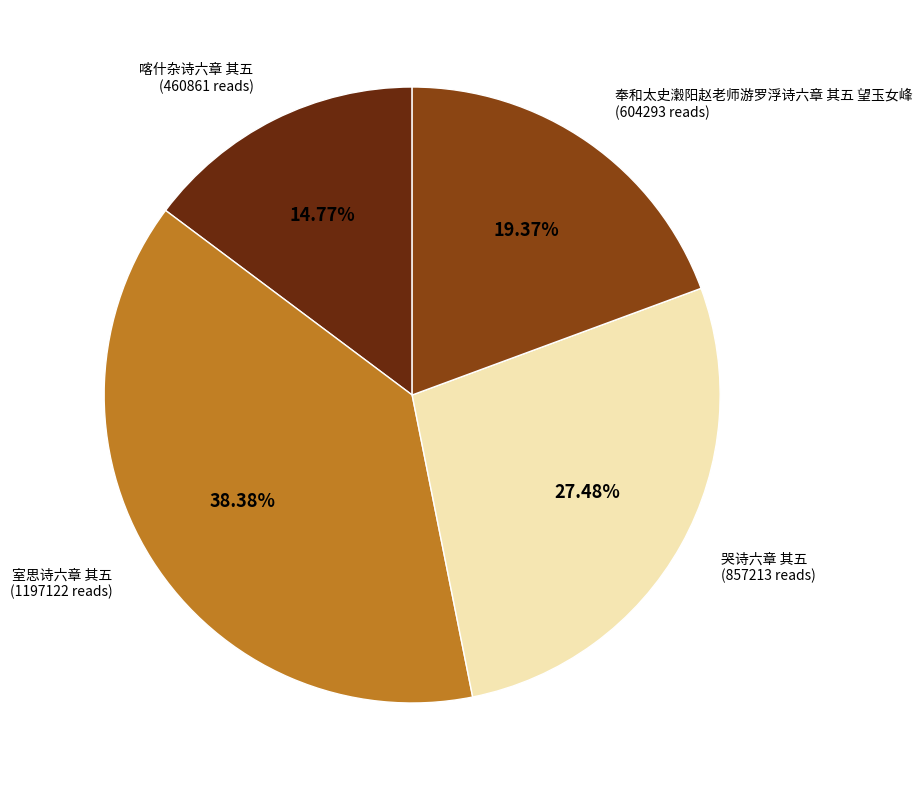

Is there a majority slice in this chart?

No